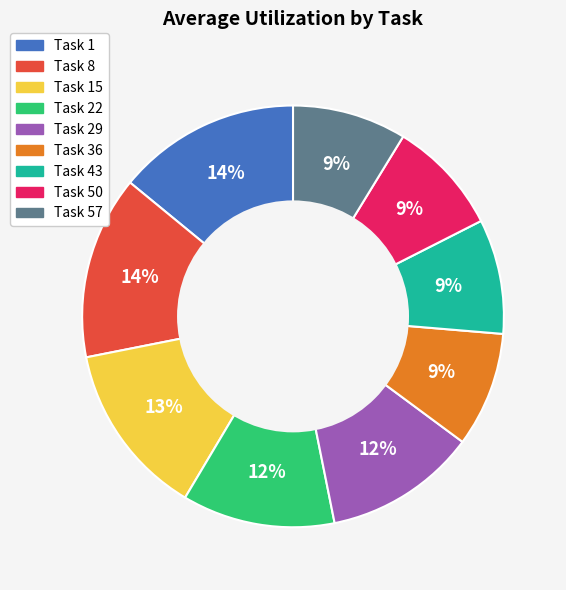

Combined, do Task 36 and Task 43 account for over 50%?

No